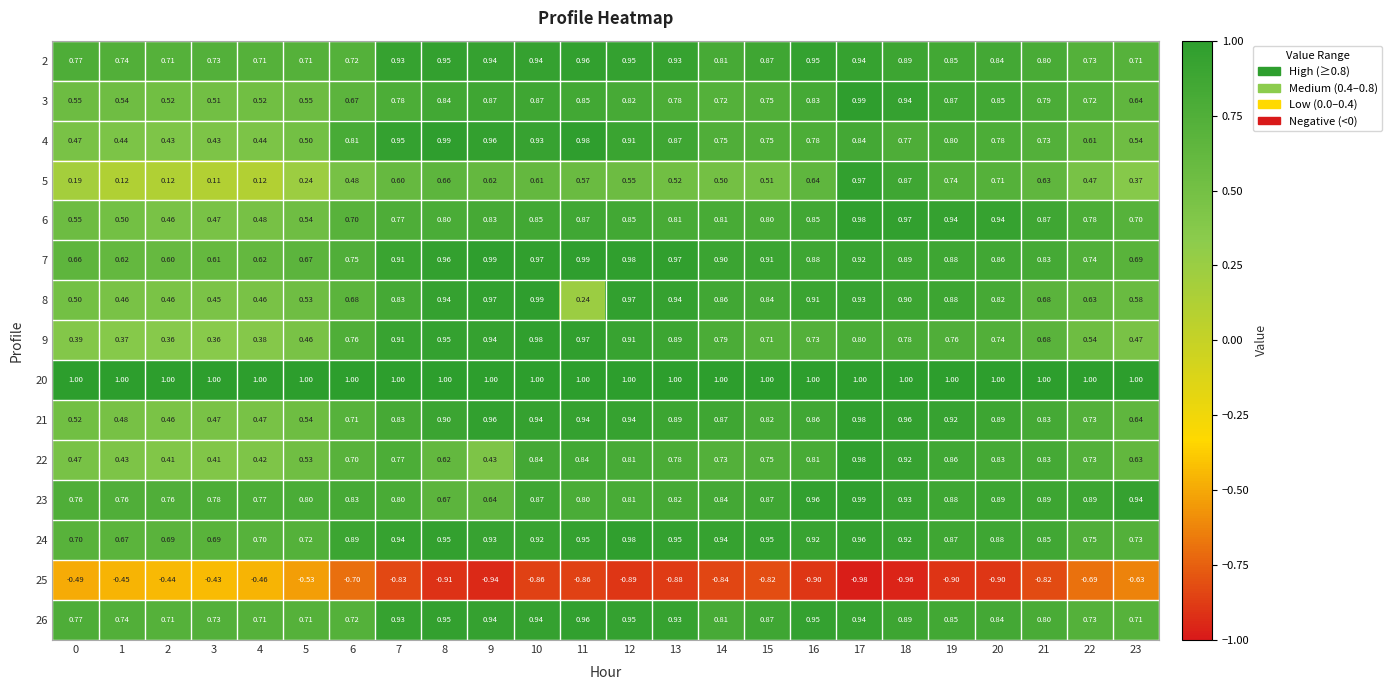

Is the value of 26 at 18 greater than the value of 6 at 14?

Yes